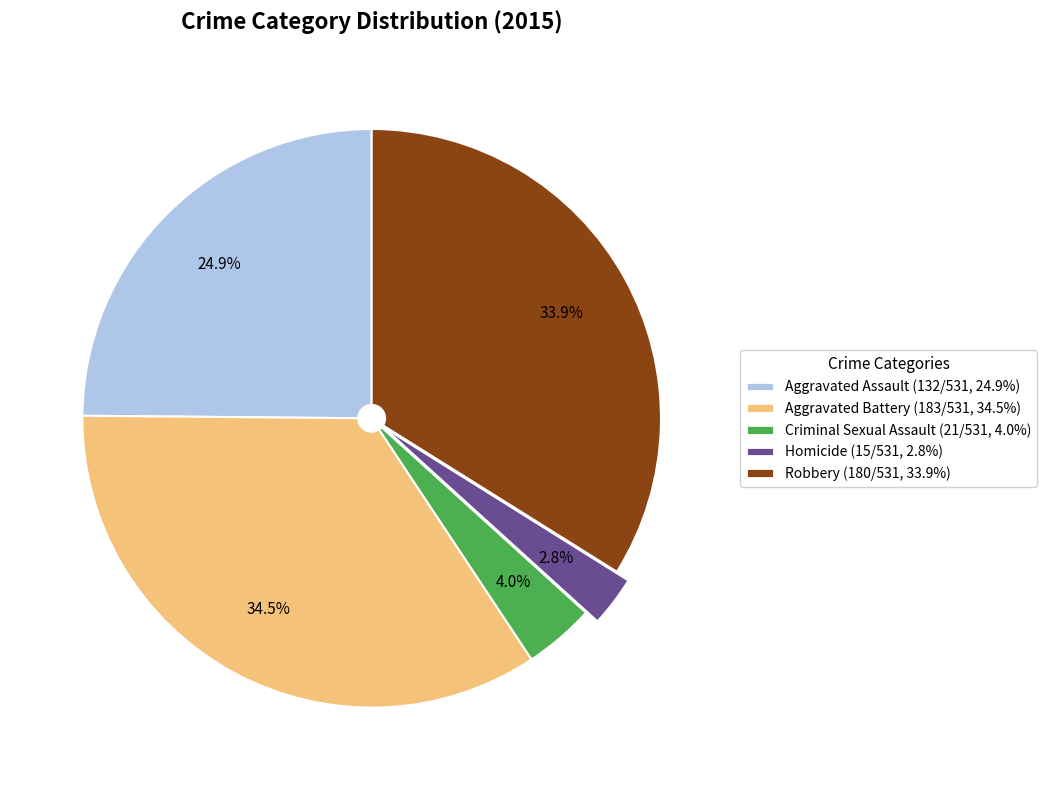

Does Homicide account for over 50% of the chart?

No